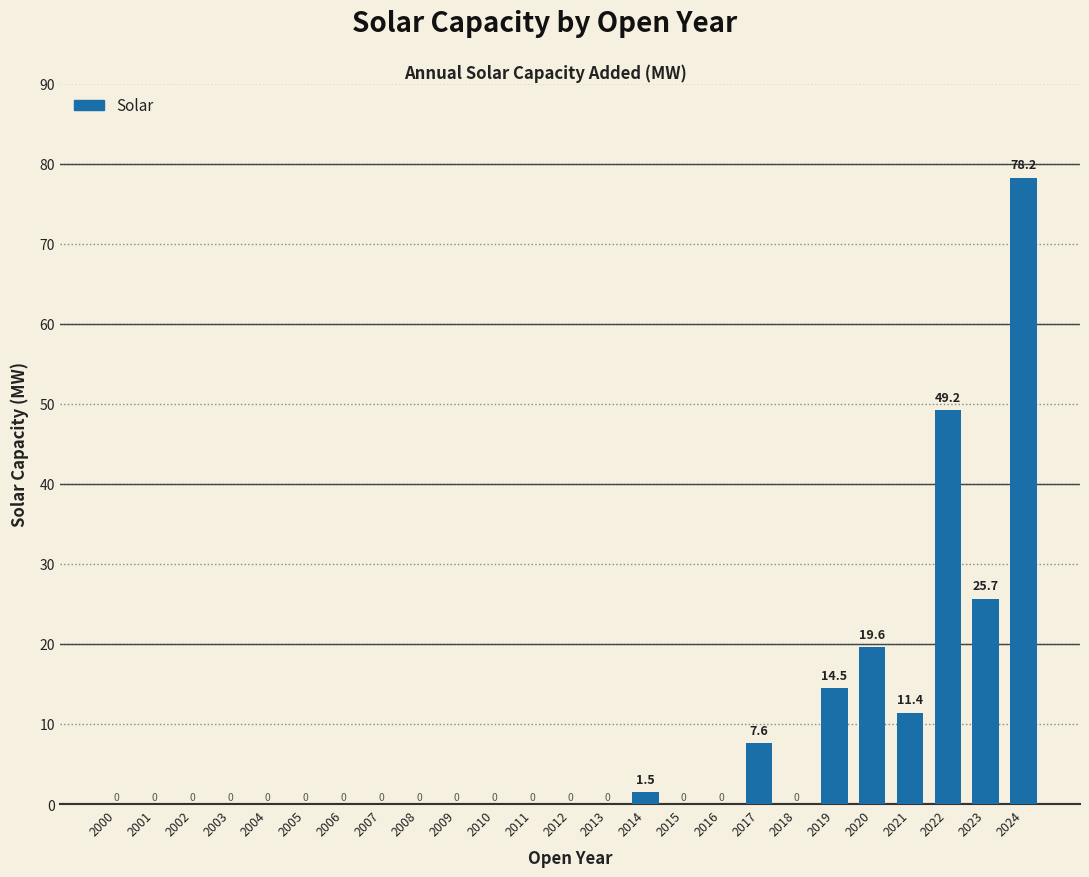

At which category does the chart reach its peak across all series?

2024